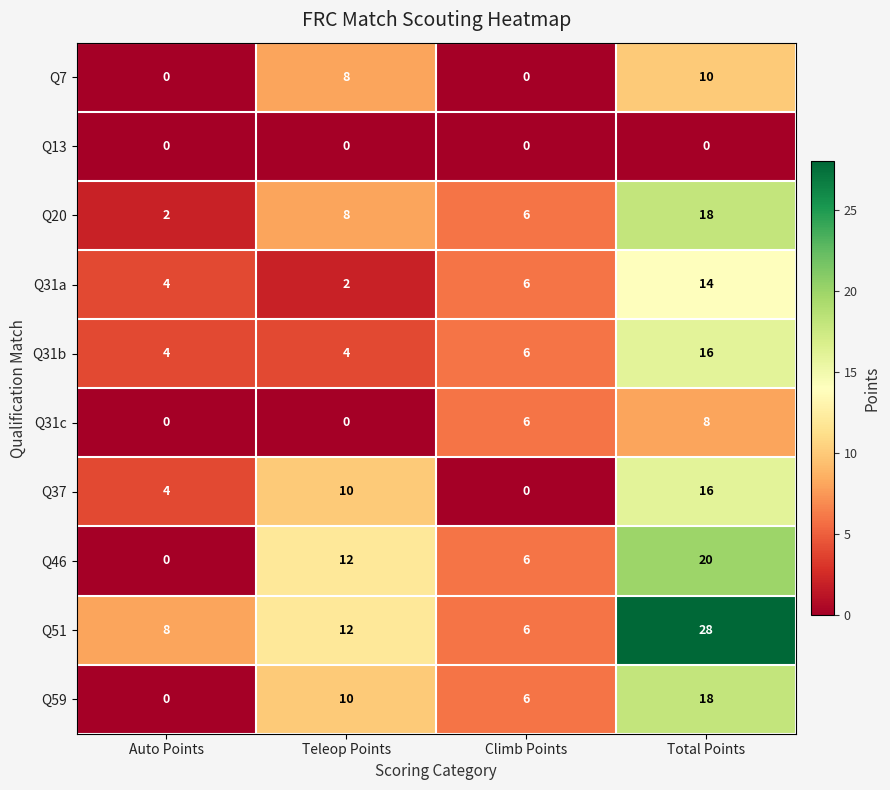

What is the sum of the Q59 values at Auto Points and Climb Points?

6